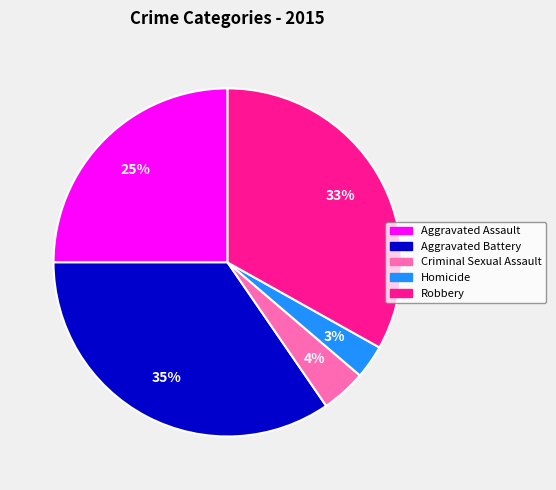

Do Robbery and Aggravated Assault together represent more than half of the pie?

Yes